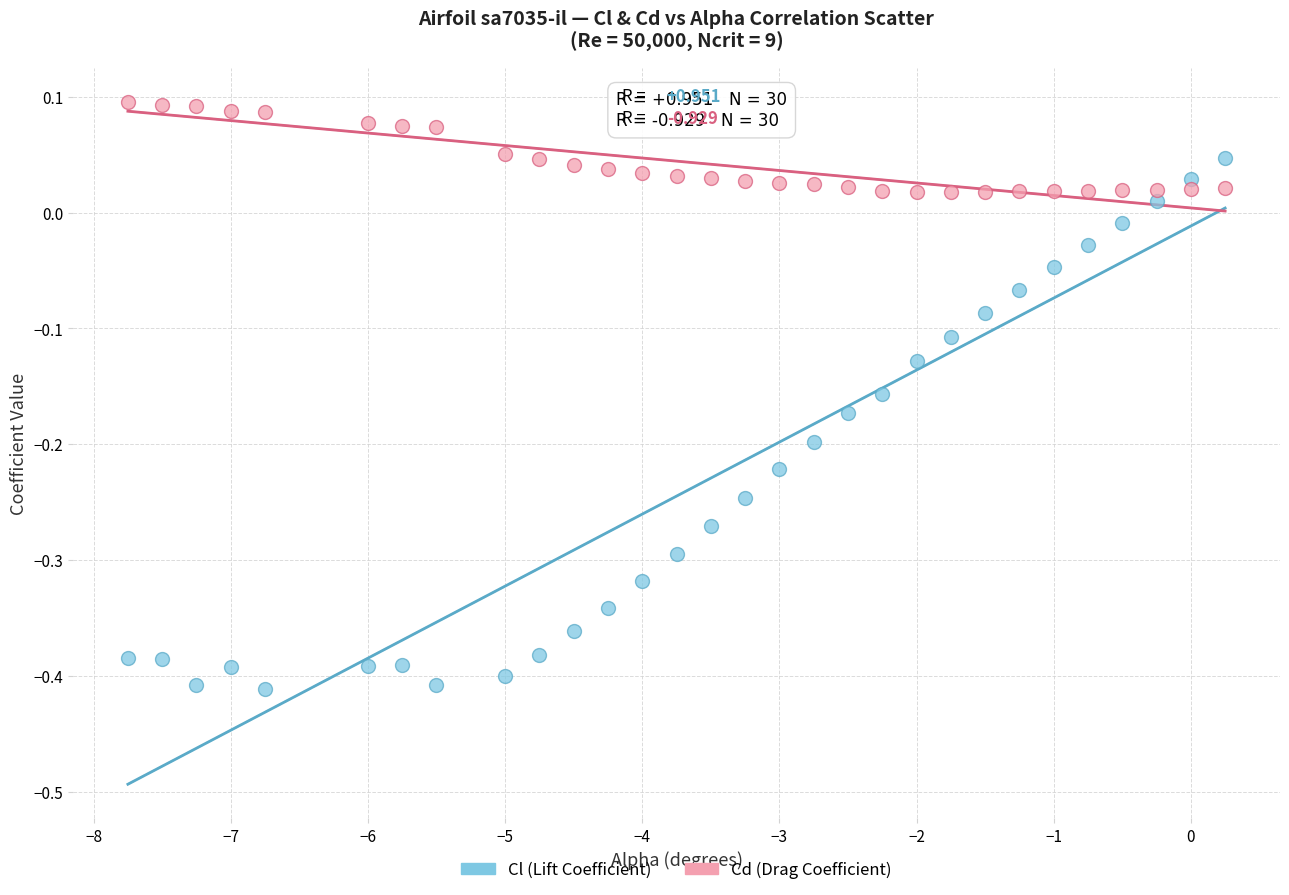

Which series reaches the maximum Y coordinate?

Cd (Drag Coefficient)